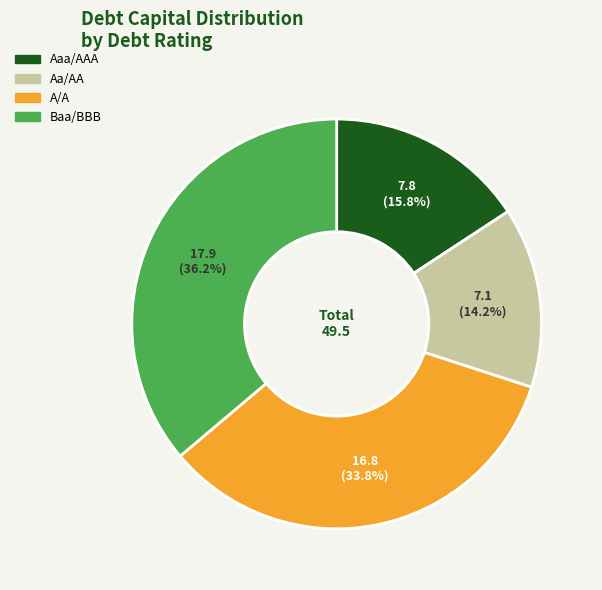

Is there a majority slice in this chart?

No